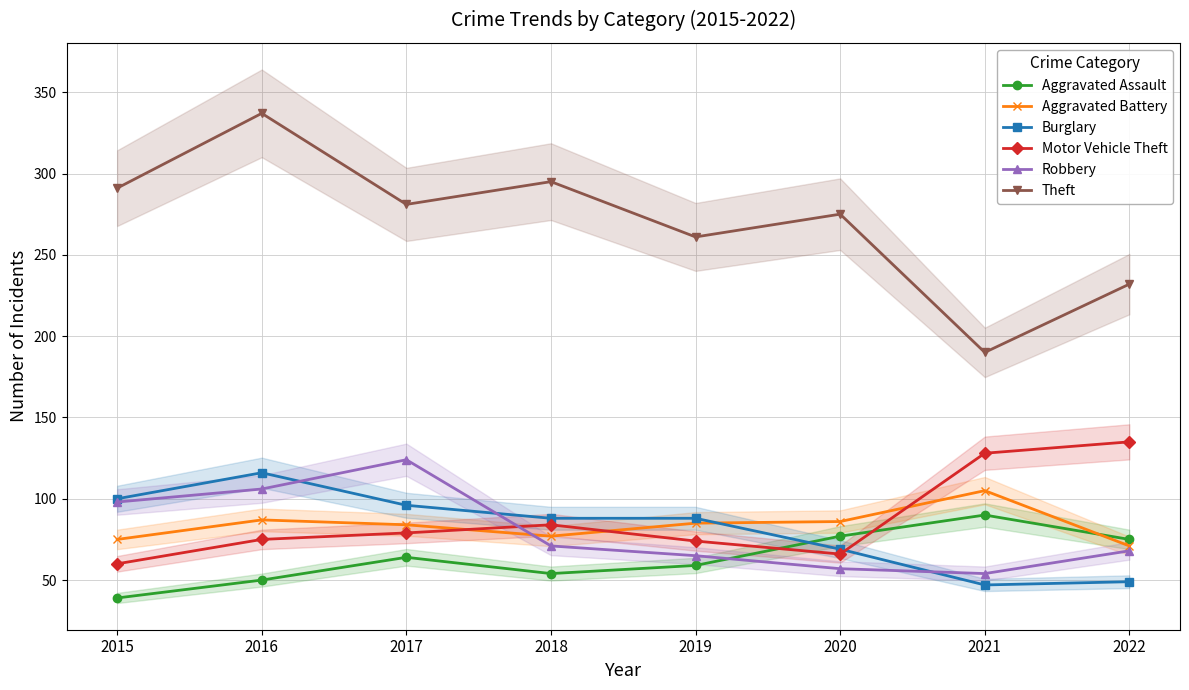

True or false: Theft and Burglary intersect in this chart.

False